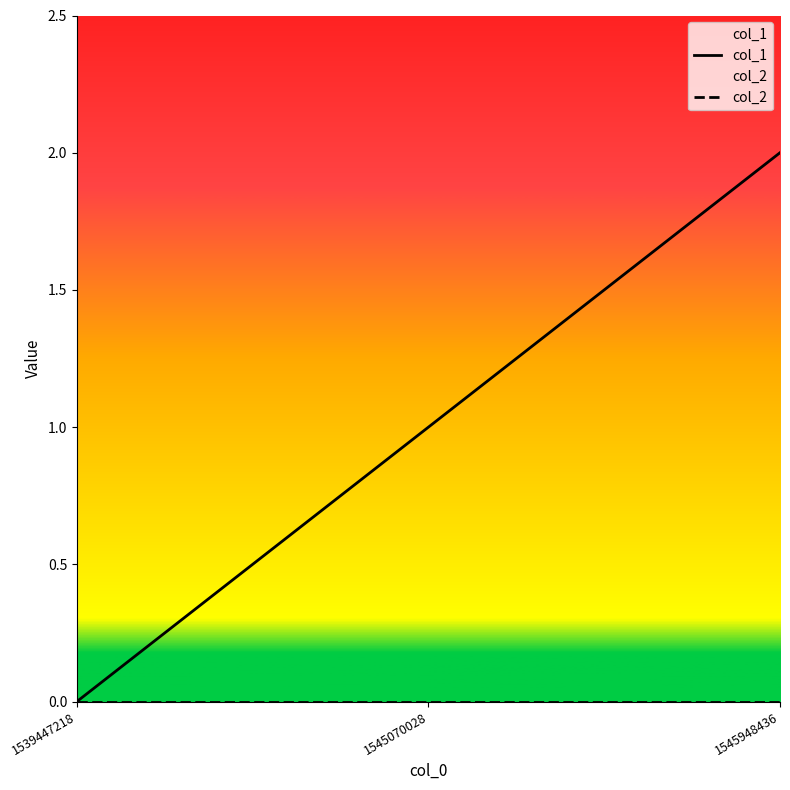

Between 1539447218 and 1545948436, which series saw the biggest shift?

col_1